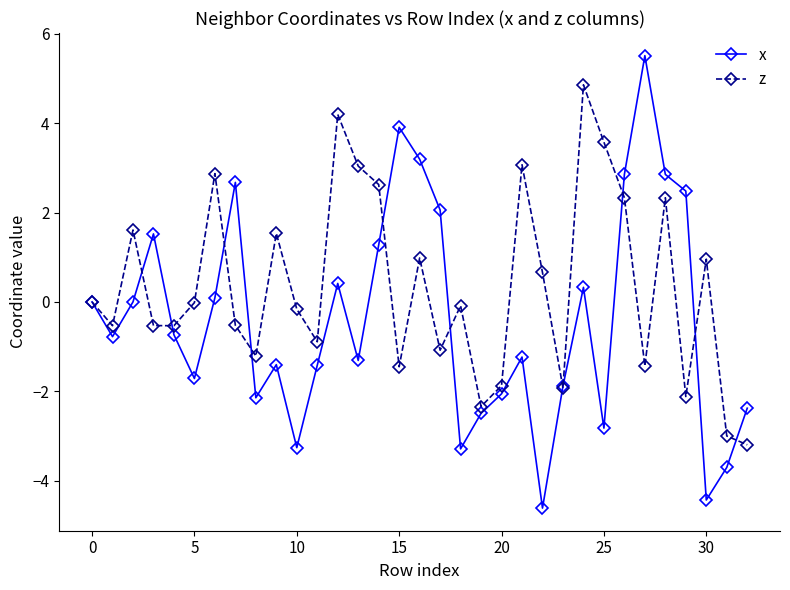

What are all the series names shown in the legend?

x, z